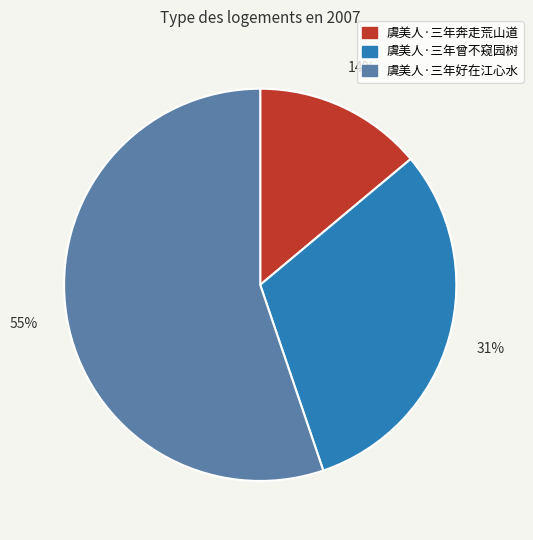

To the nearest percent, what is the combined percentage of 虞美人·三年奔走荒山道 and 虞美人·三年好在江心水?

69%